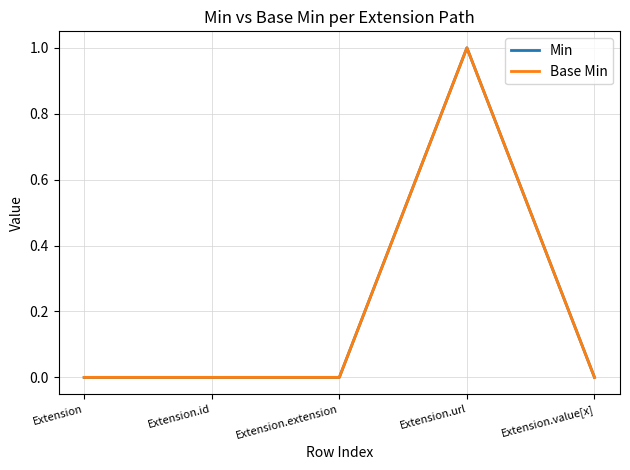

Where is the first local maximum for Min?

Extension.url